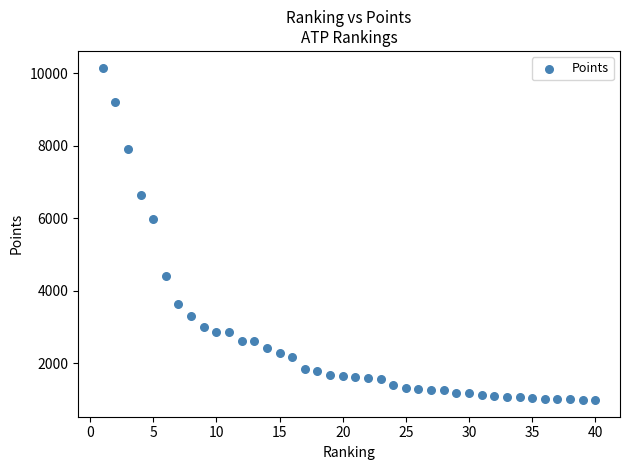

What Y value in the scatter plot is closest to 5568?

5985